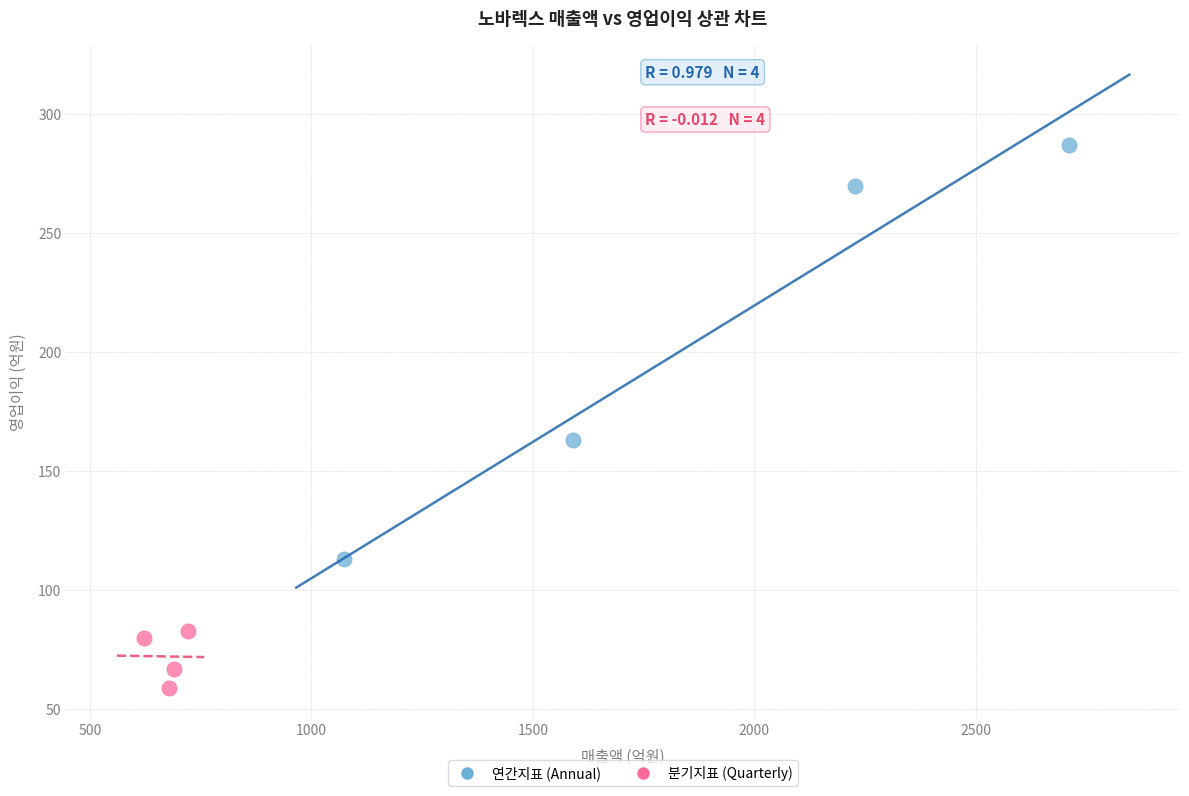

Which series has the largest Y range (max minus min)?

연간지표 (Annual)